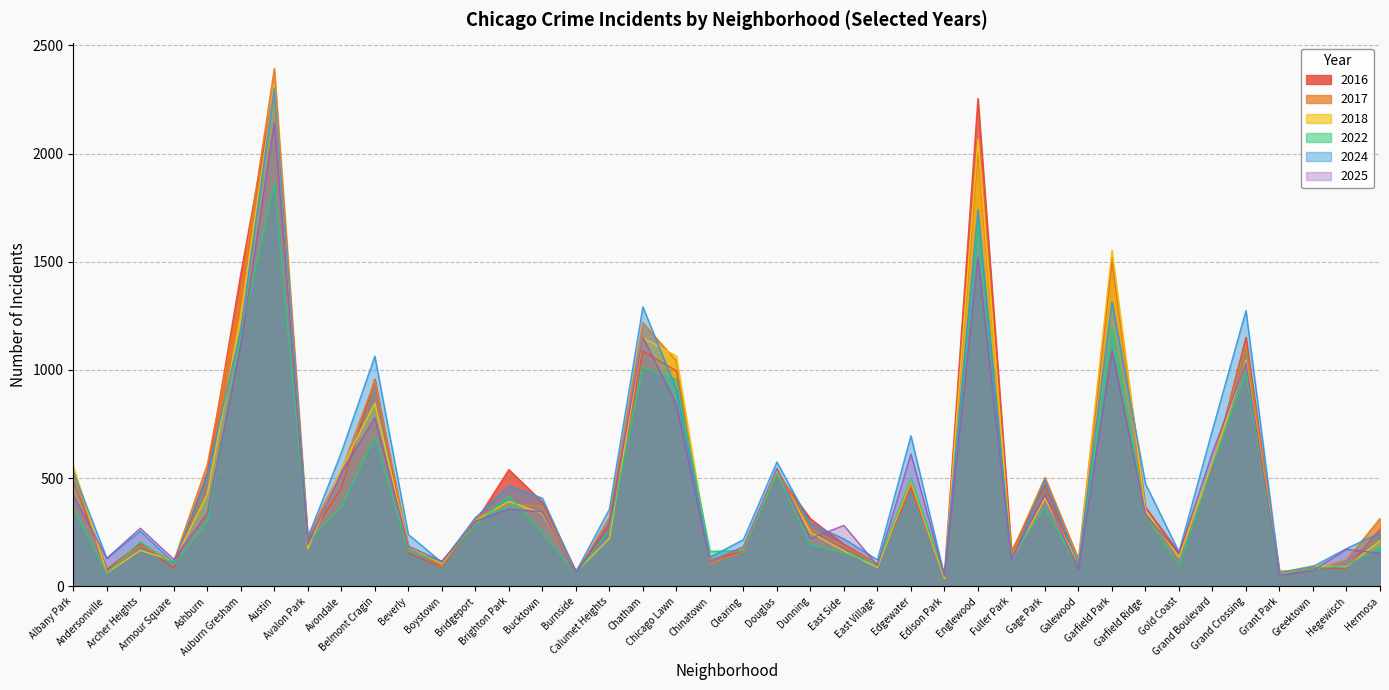

True or false: 2017 and 2016 cross at least once.

True